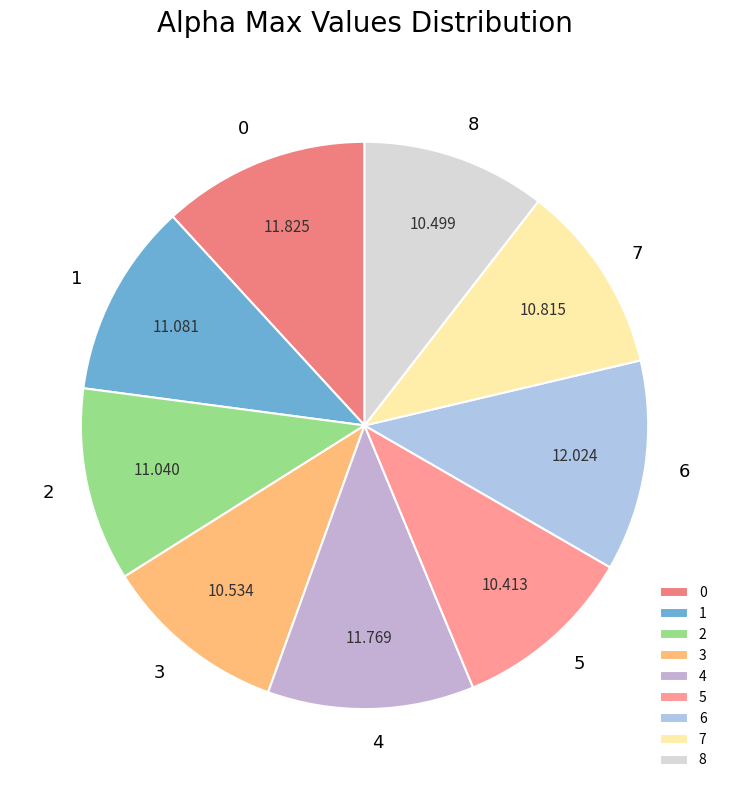

Combined, do 3 and 4 account for over 50%?

No